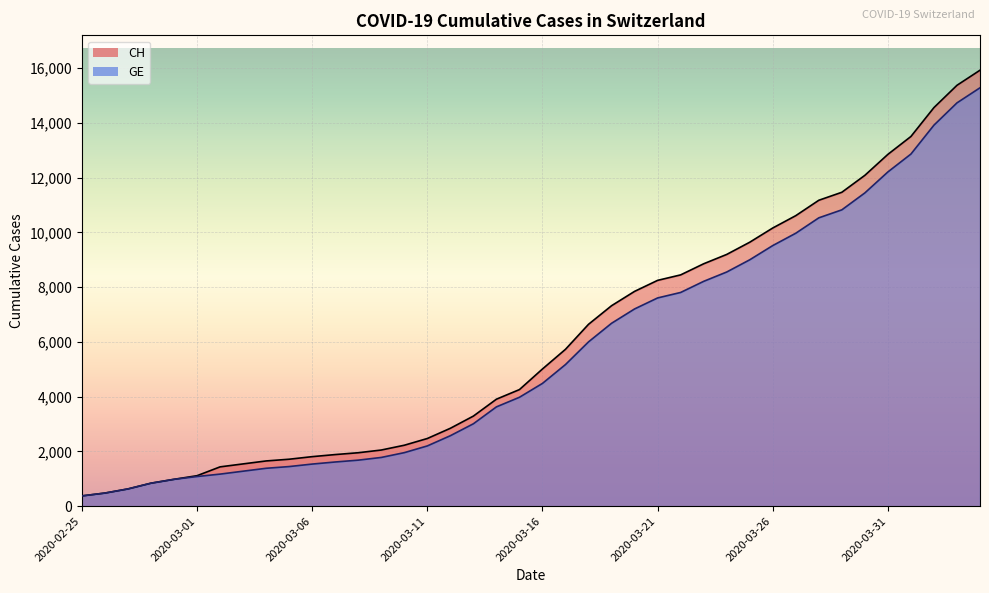

How many lines are shown in the chart?

2